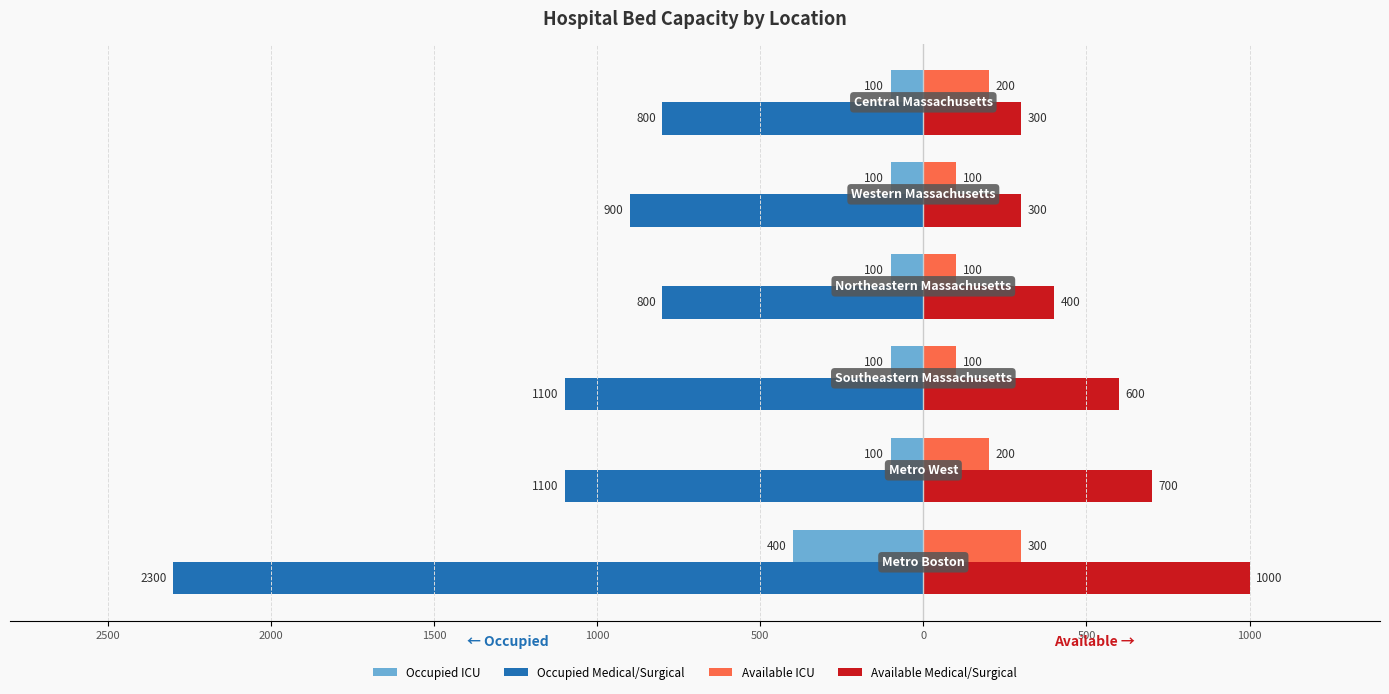

Reading left to right, what are all the values shown in this chart?

Occupied ICU: -400	-100	-100	-100	-100	-100
Occupied Medical/Surgical: -2300	-1100	-1100	-800	-900	-800
Available ICU: 300	200	100	100	100	200
Available Medical/Surgical: 1000	700	600	400	300	300